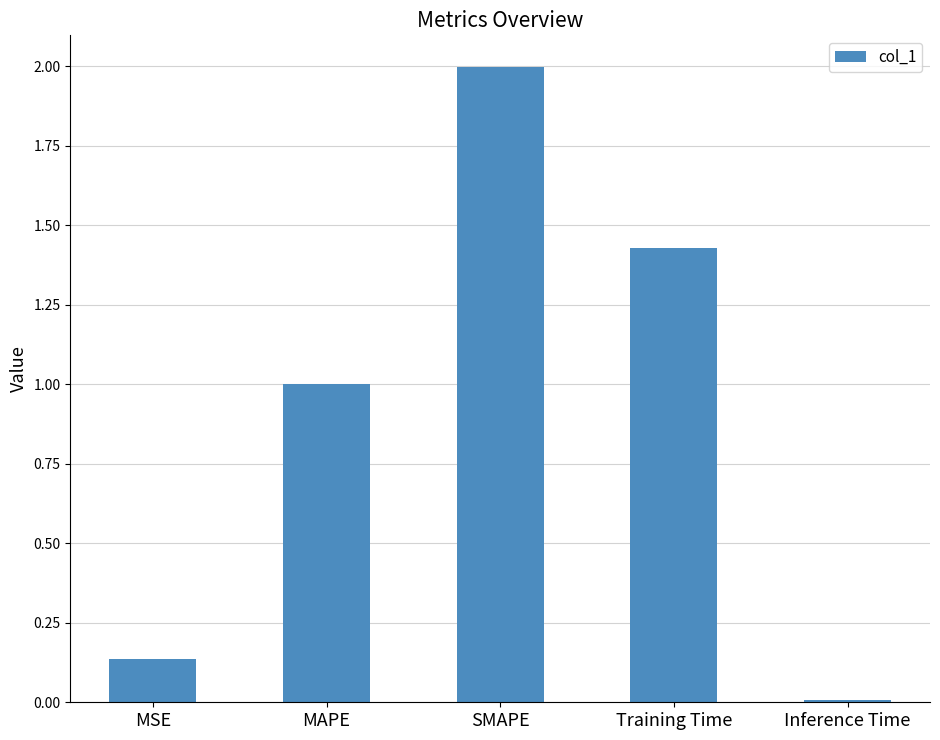

List the labels in order of value, largest first.

SMAPE, Training Time, MAPE, MSE, Inference Time